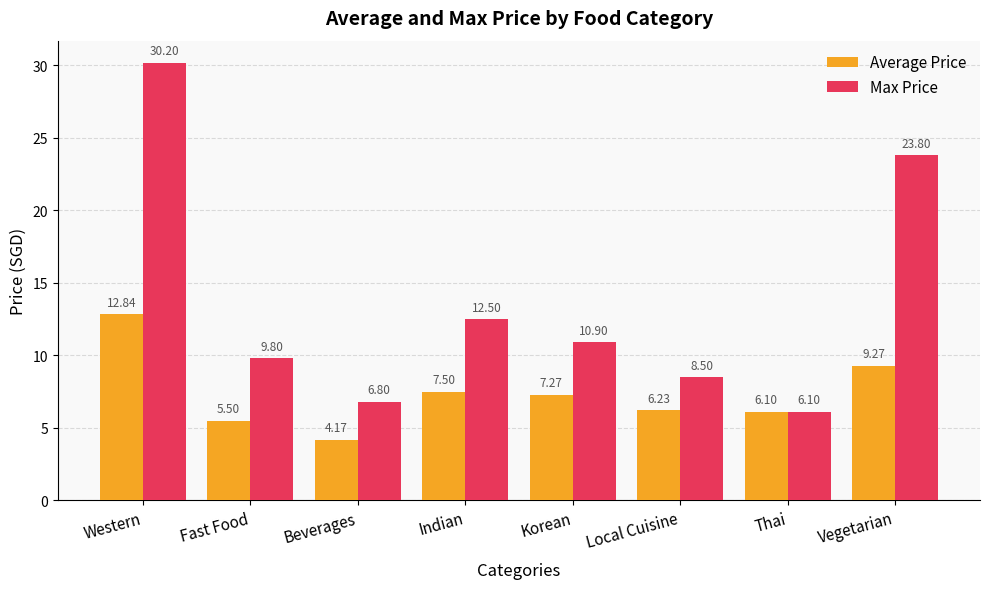

Which series has the largest total across all categories?

Max Price